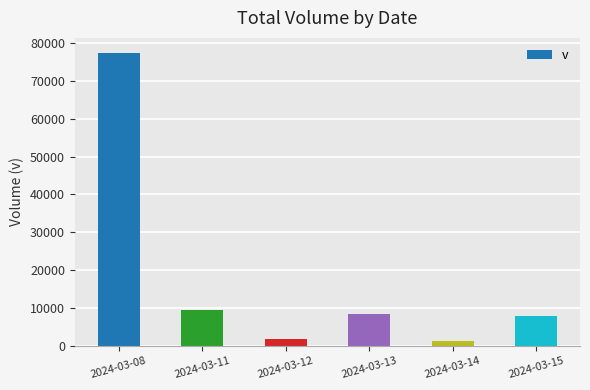

What is the sum of all values?

106393